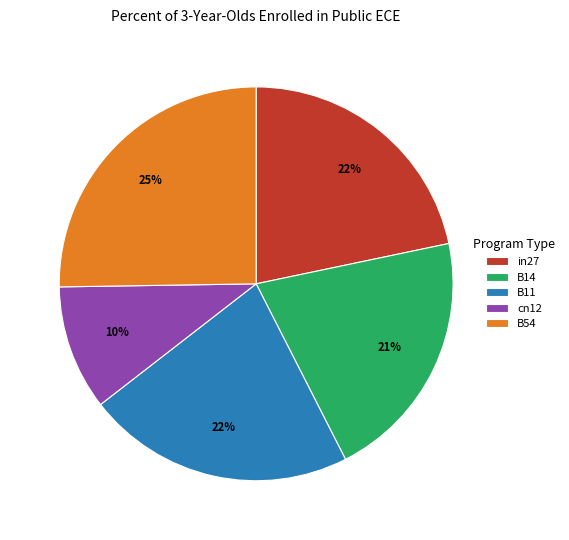

Is it true that B54 is 37% of the pie?

False